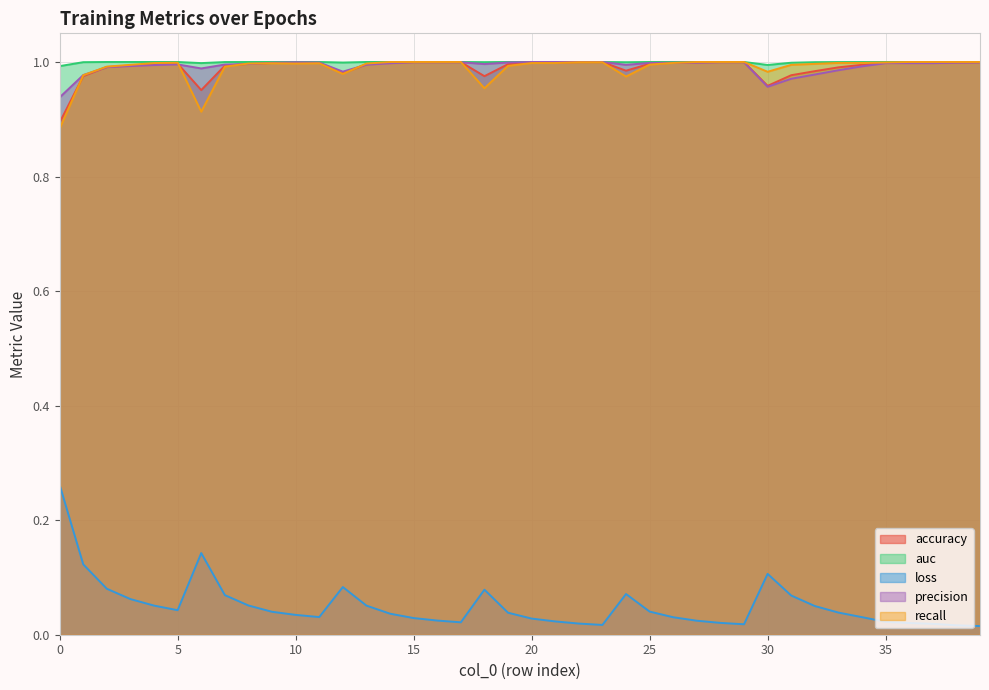

What is the average value of the accuracy series?

1.0